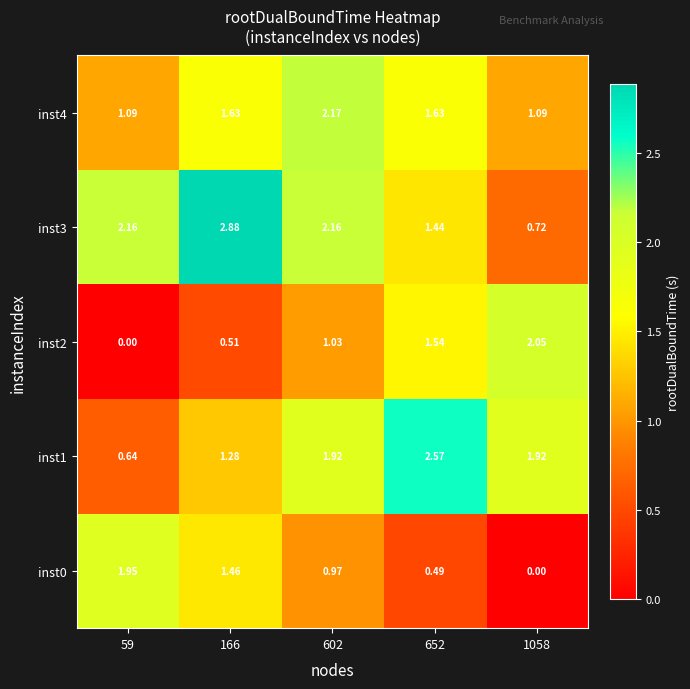

At which category is the sum across all series the highest?

602